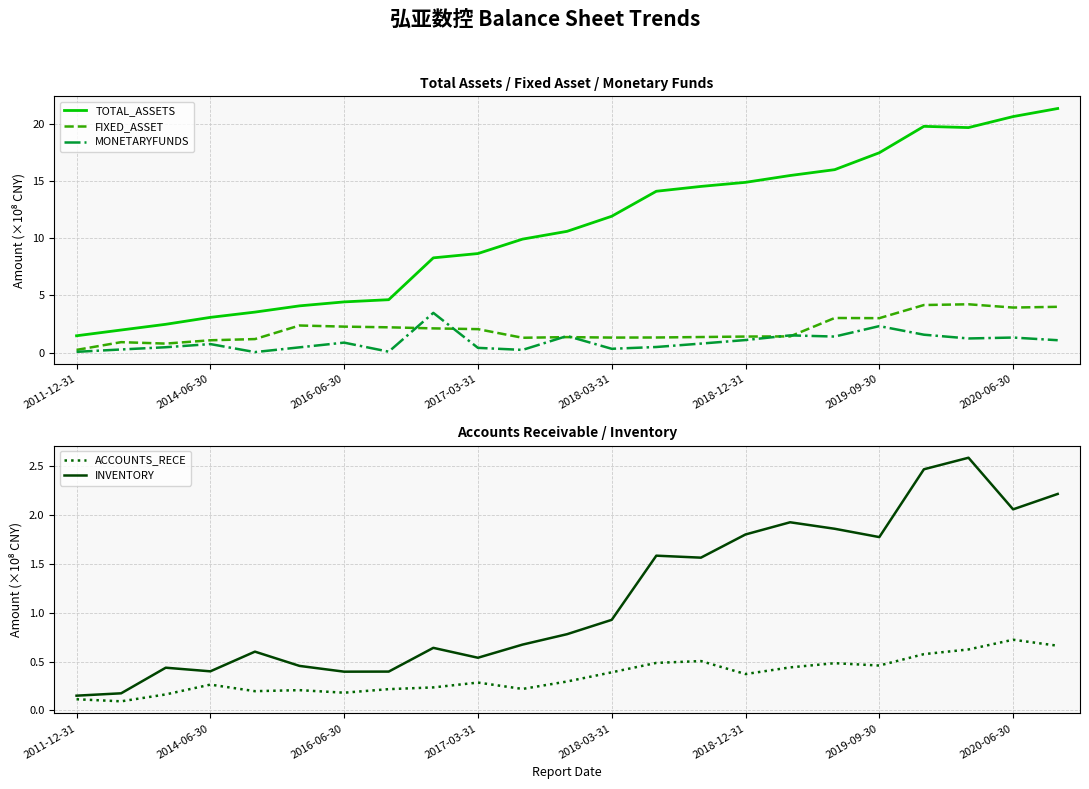

Is this an area chart (filled region under the line)?

No